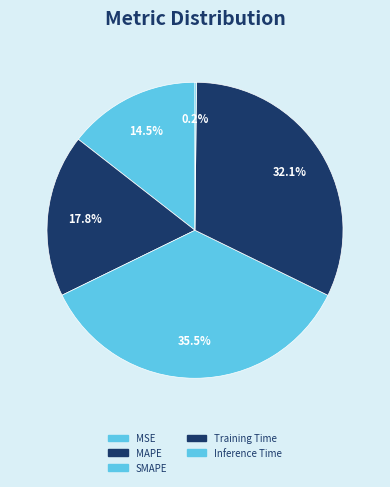

How many slices are in this pie chart?

5